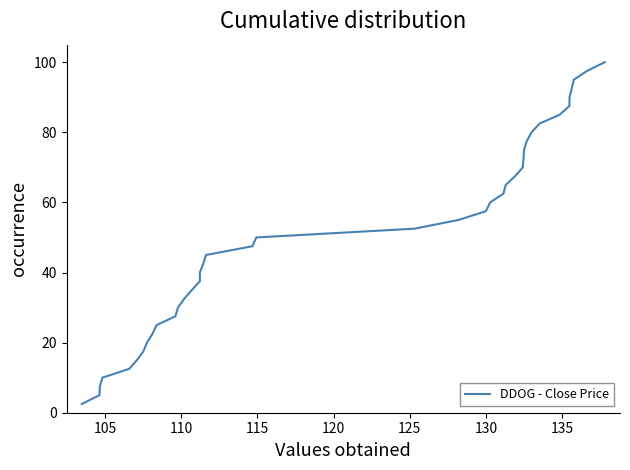

Reading left to right, list all the values displayed in this chart.

2.5	5.0	7.5	10.0	12.5	15.0	17.5	20.0	22.5	25.0	27.5	30.0	32.5	35.0	37.5	40.0	42.5	45.0	47.5	50.0	52.5	55.0	57.5	60.0	62.5	65.0	67.5	70.0	72.5	75.0	77.5	80.0	82.5	85.0	87.5	90.0	92.5	95.0	97.5	100.0